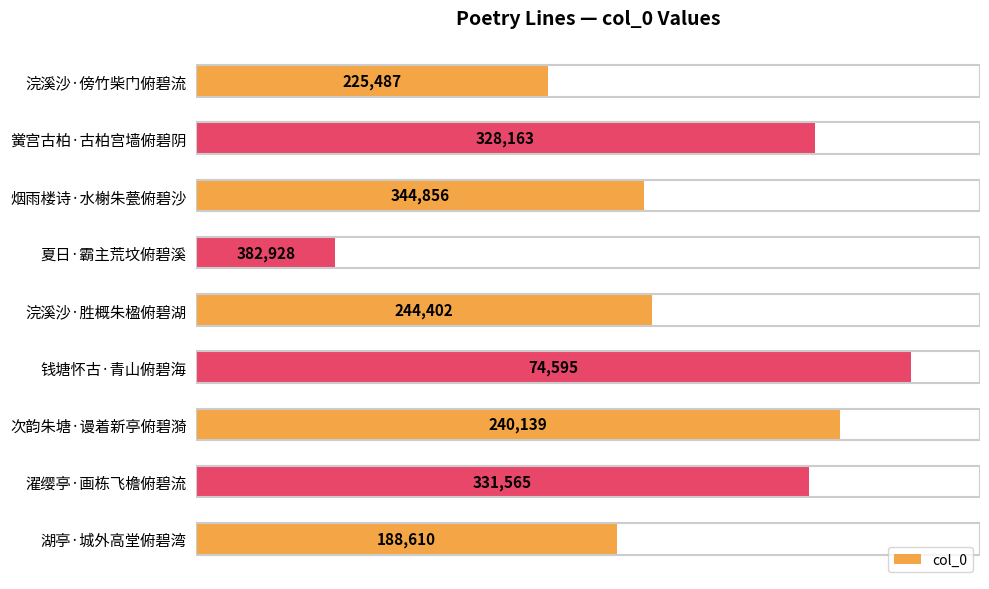

At which label is the value closest to 228761?

湖亭·城外高堂俯碧湾